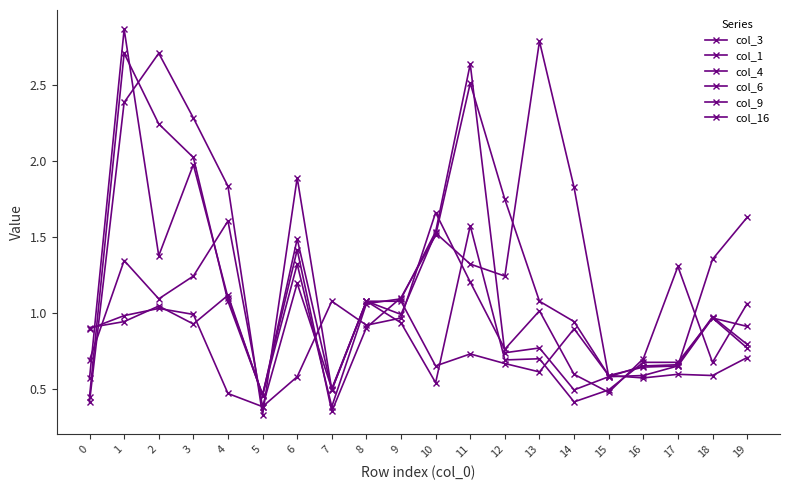

In col_4, how many points are higher than both neighbors (excluding endpoints)?

6